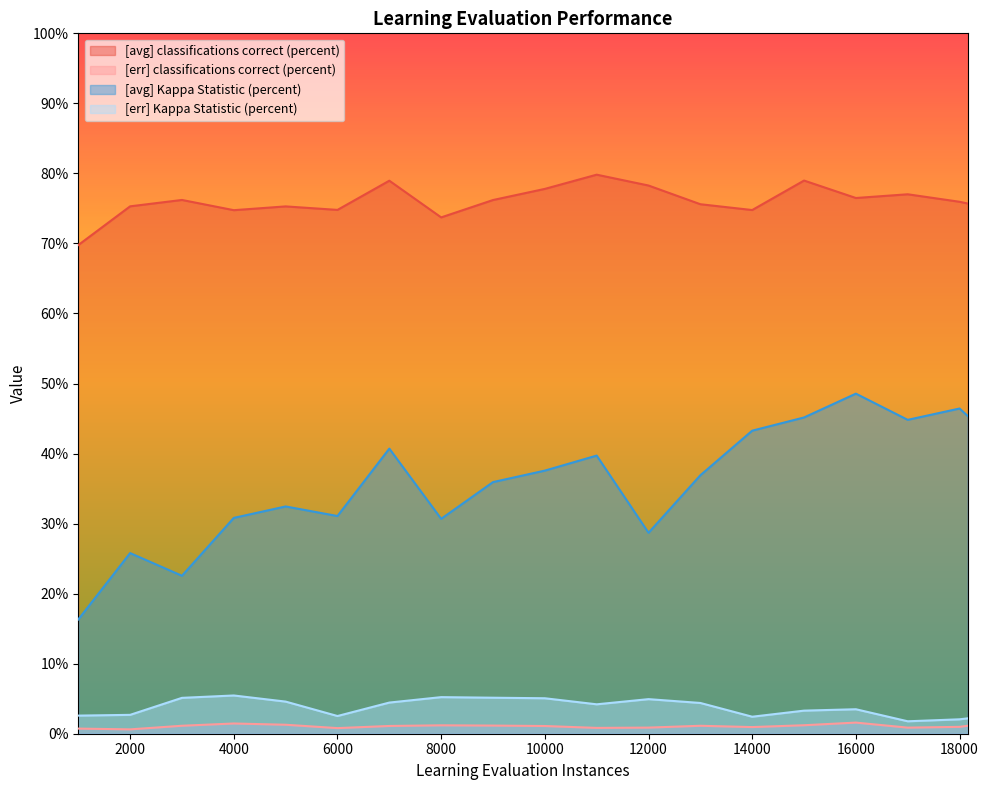

Which series has the largest range (max minus min)?

[avg] Kappa Statistic (percent)